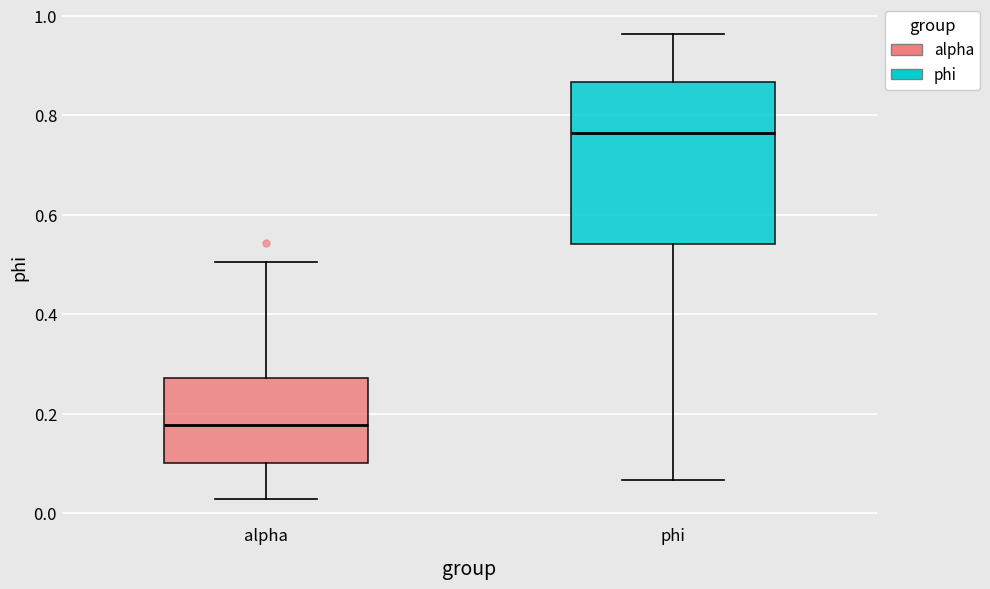

Reading left to right, transcribe this box plot: for each box, give where its median line is, the range the box spans, and where its two whiskers end, as read against the y-axis. The values are not printed on the chart, so give them approximately, as read against the axis.

alpha: median 0.18, box 0.10 to 0.28, whiskers 0.02 to 0.50
phi: median 0.76, box 0.54 to 0.86, whiskers 0.06 to 0.96